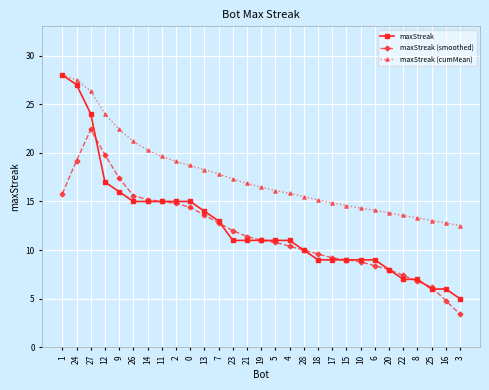

What is the difference between the maximum and minimum values in the maxStreak series?

23.0